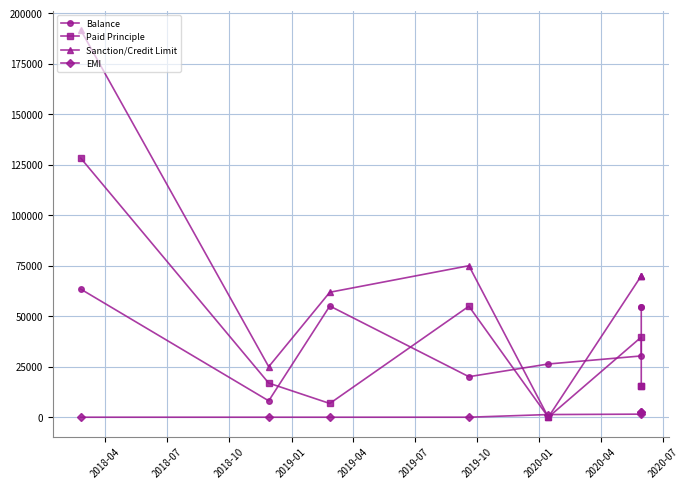

Is this an area chart (filled region under the line)?

No